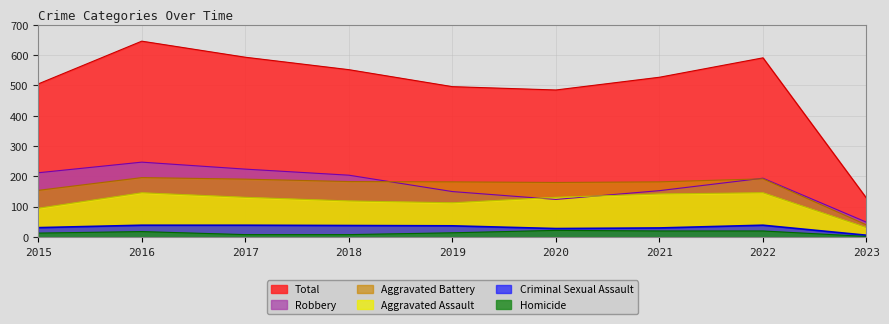

Is the value of Aggravated Assault at 2016 greater than the value of Total at 2018?

No